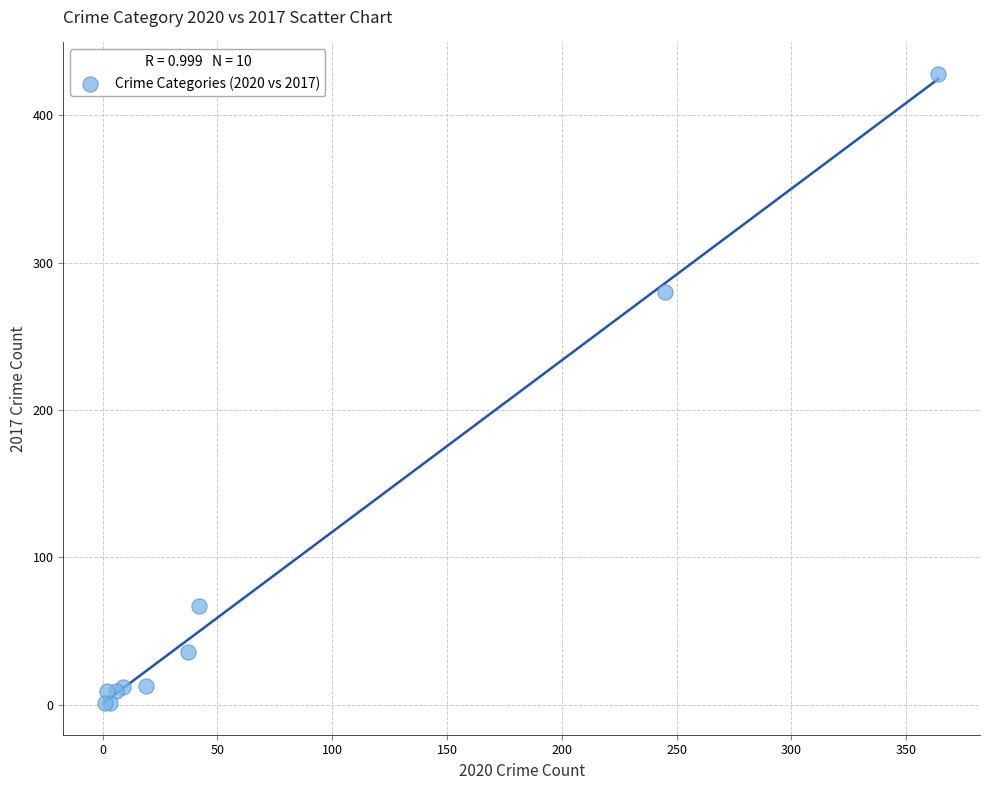

What Y value in the scatter plot is closest to 214?

280